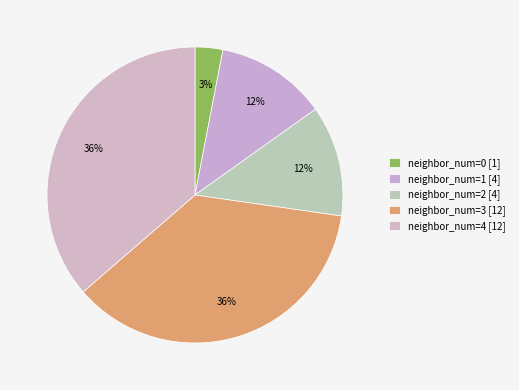

Count the number of slices in the pie.

5